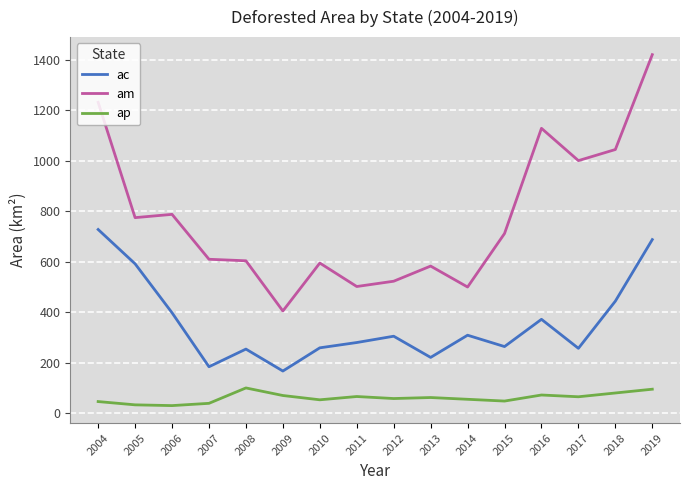

What is the maximum value for ac?

728